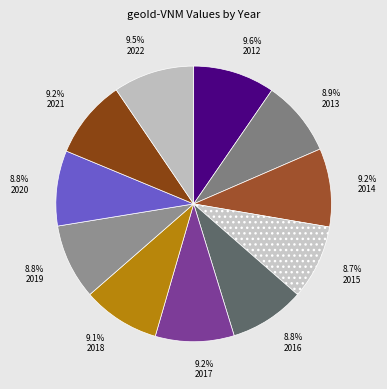

How many segments does this pie chart have?

11